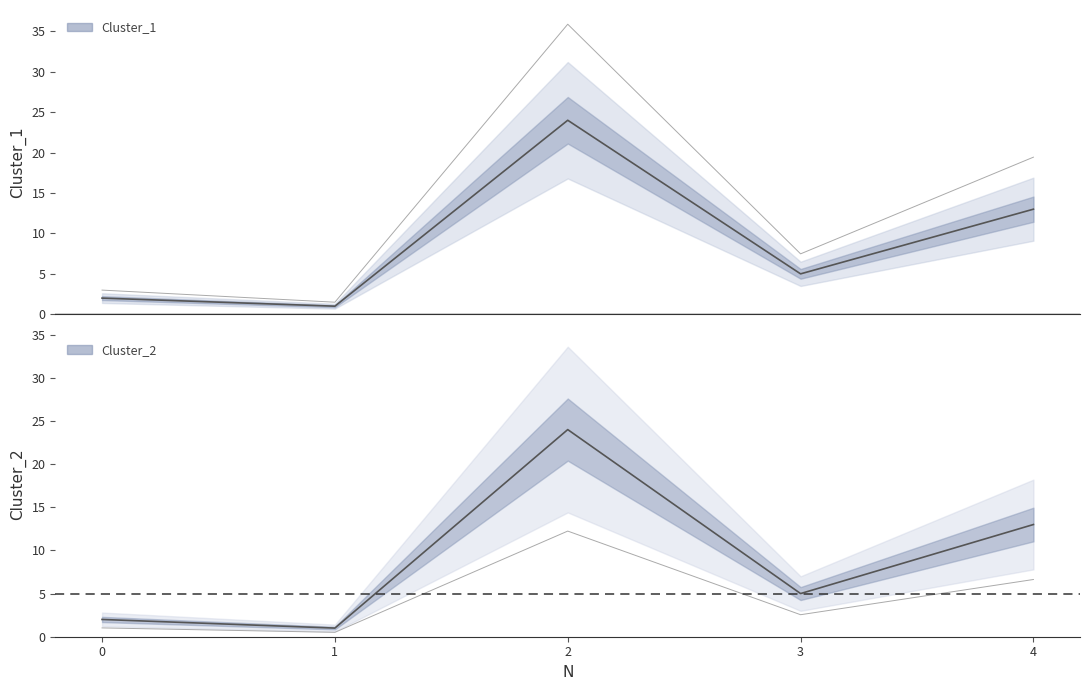

How many values in the Cluster_1 series exceed 5?

2